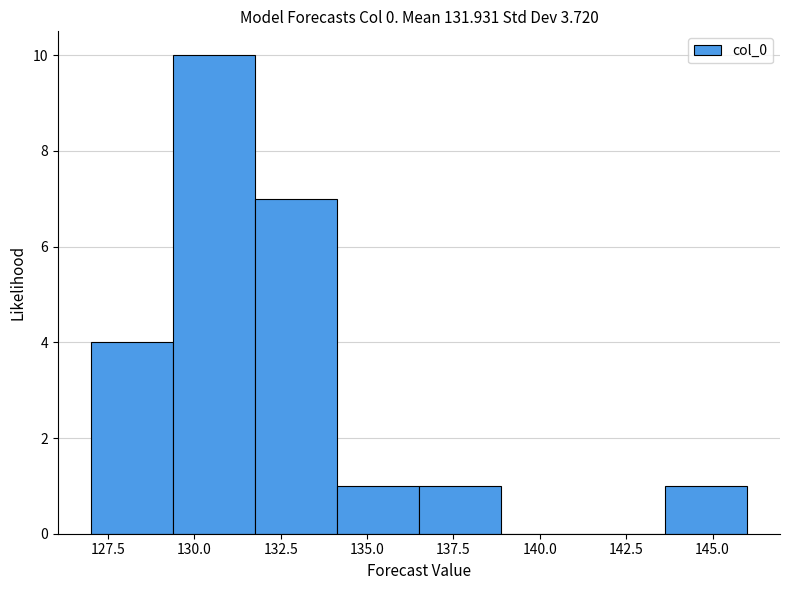

Which range on the x-axis has the tallest bar?

129.5 to 132.0